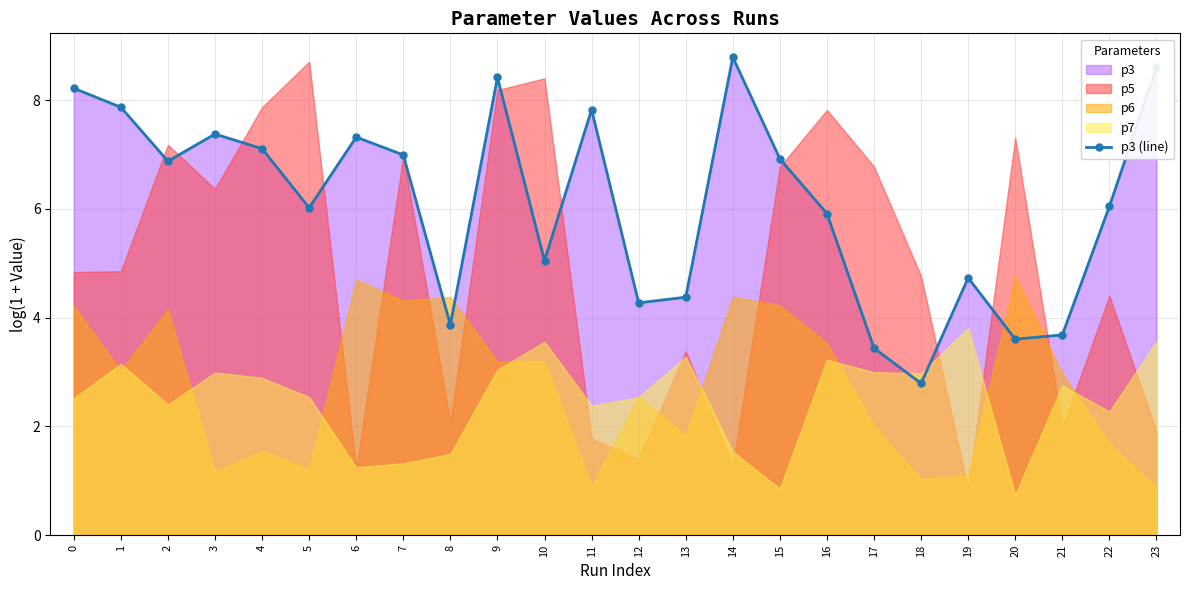

What is the value of the 12th point from the left?

7.8